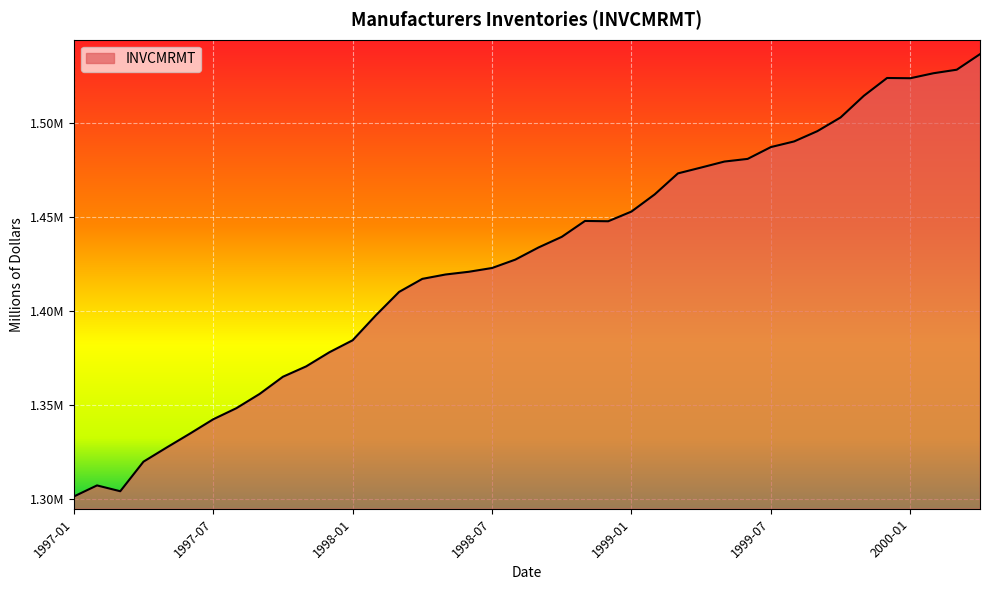

Where is the first local minimum?

1997-03